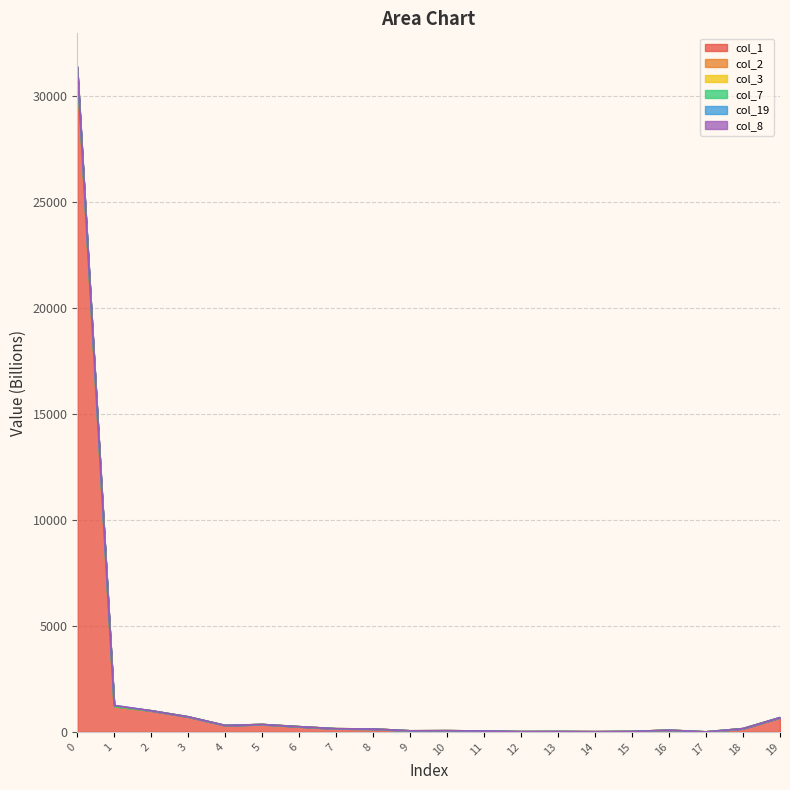

Between 13 and 9, which is larger?

9